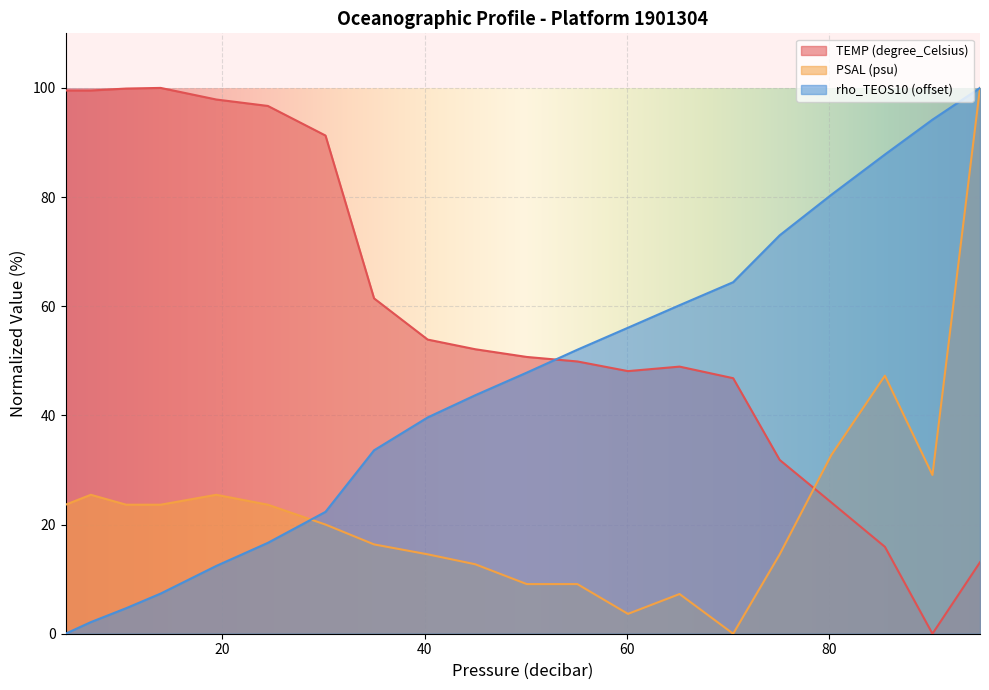

Which series has the largest total across all categories?

TEMP (degree_Celsius)